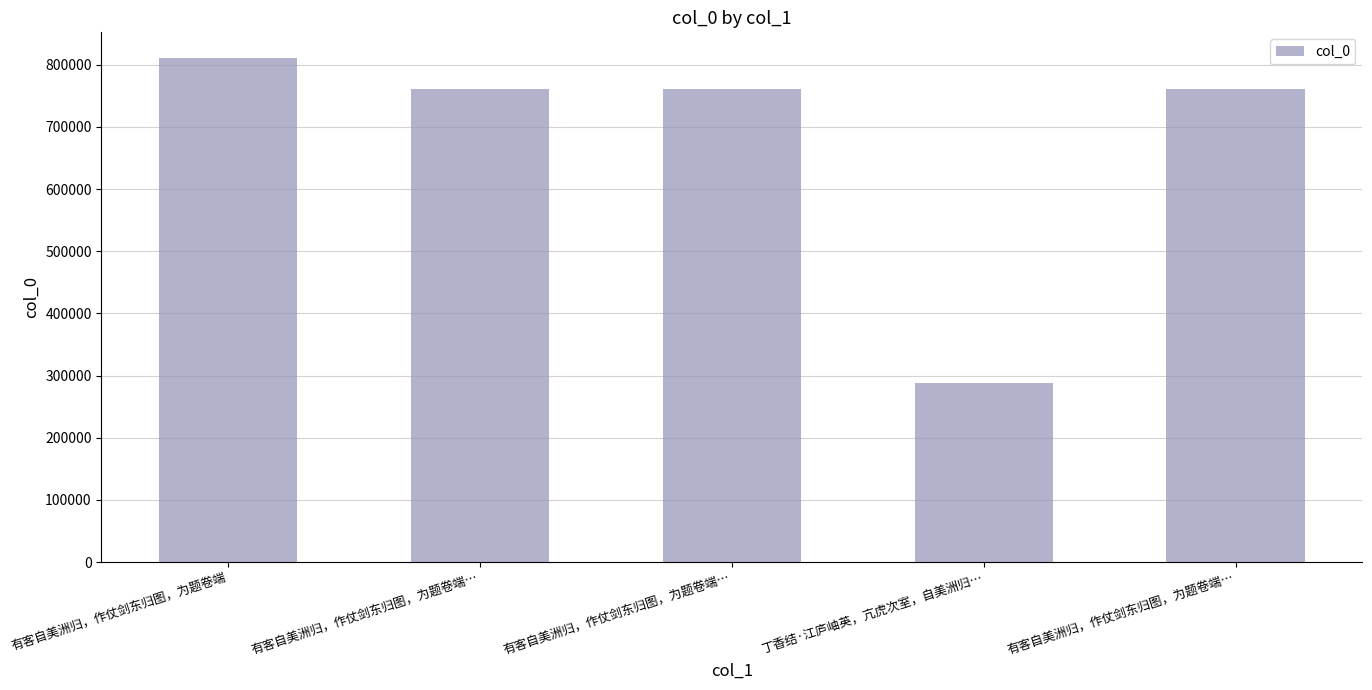

What is the sum of the values at 有客自美洲归，作仗剑东归图，为题卷端… and 有客自美洲归，作仗剑东归图，为题卷端…?

1521835